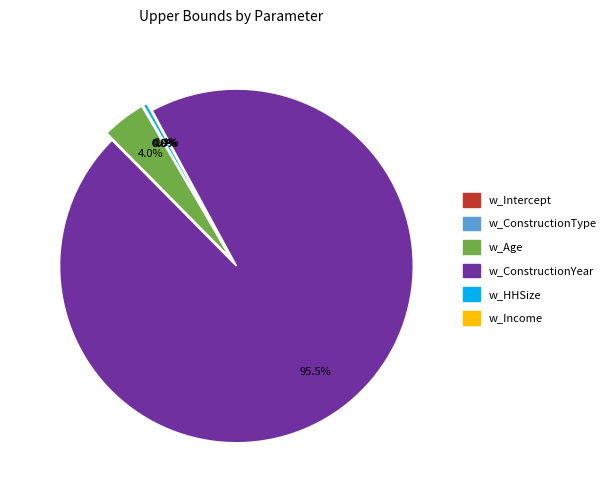

Do w_Age and w_ConstructionYear together represent more than half of the pie?

Yes